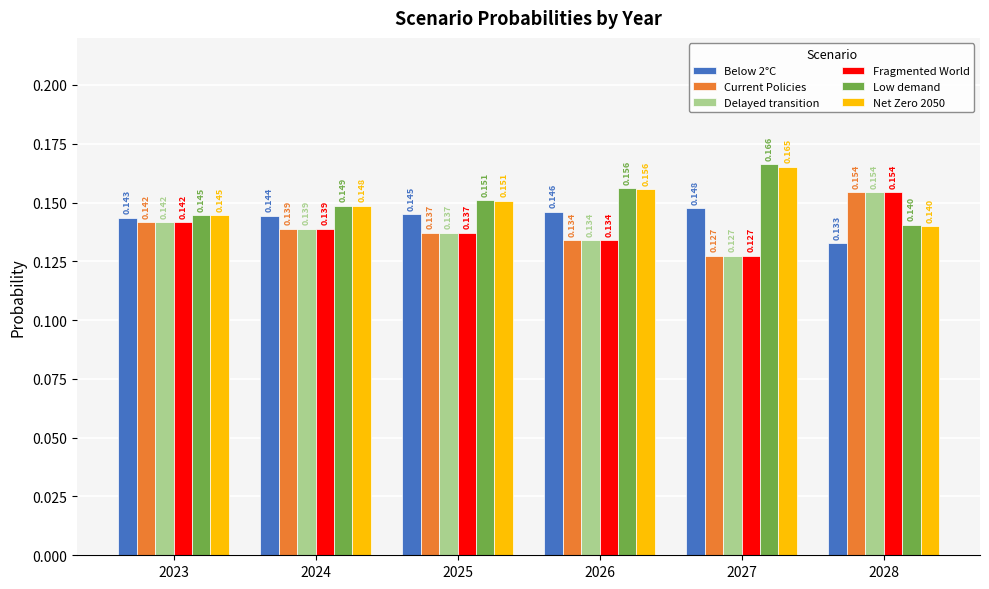

Is the value of Below 2°C at 2024 greater than the value of Delayed transition at 2028?

No